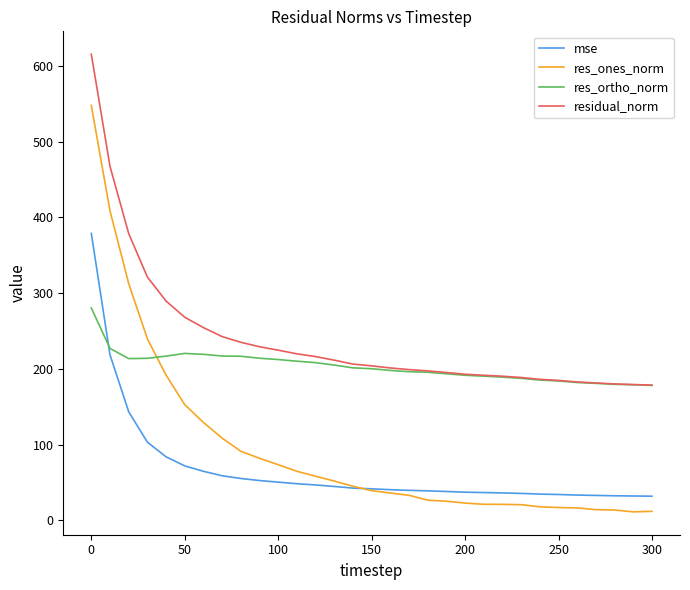

What is the sum of all residual_norm values?

7416.1